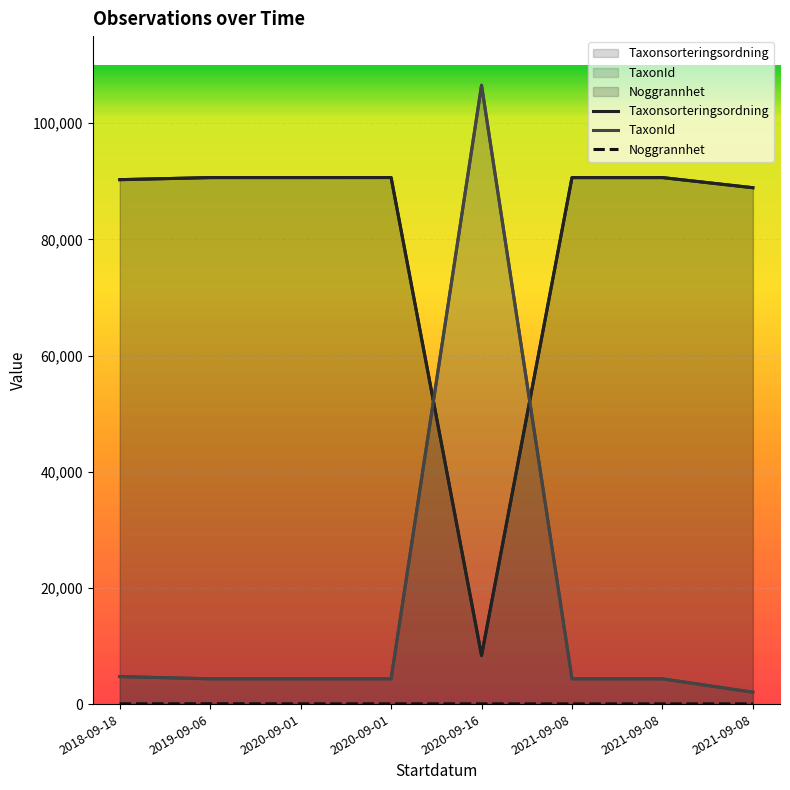

True or false: TaxonId has a value of 5734 at 2021-09-08.

False